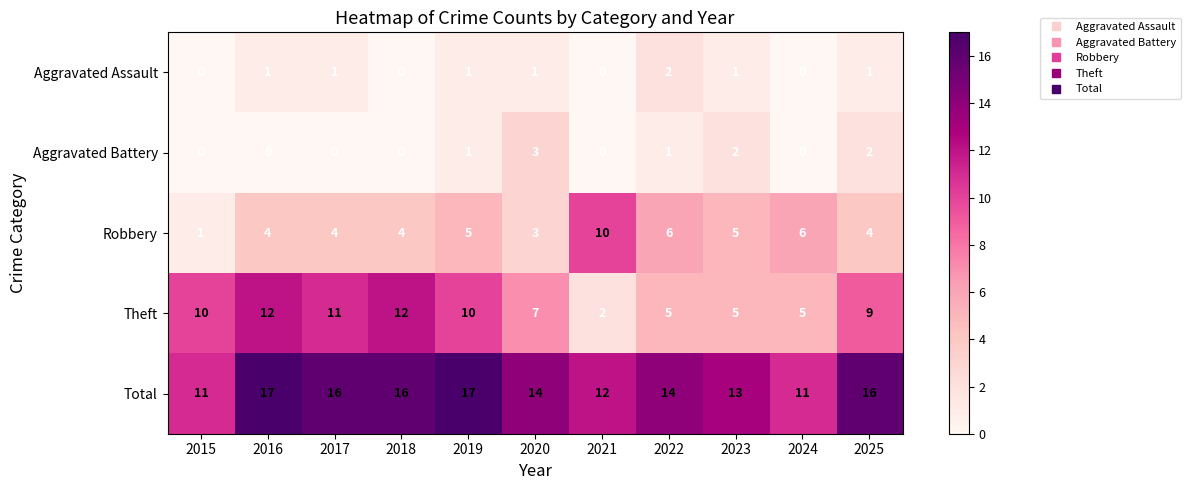

True or false: Aggravated Assault has a value of 1 at 2020.

True